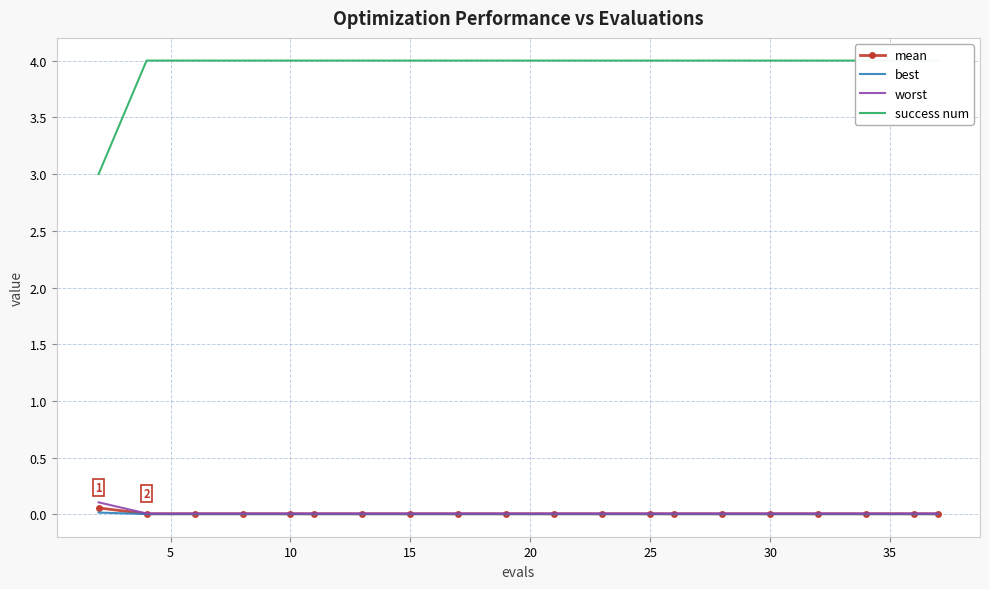

How many lines are shown in the chart?

4